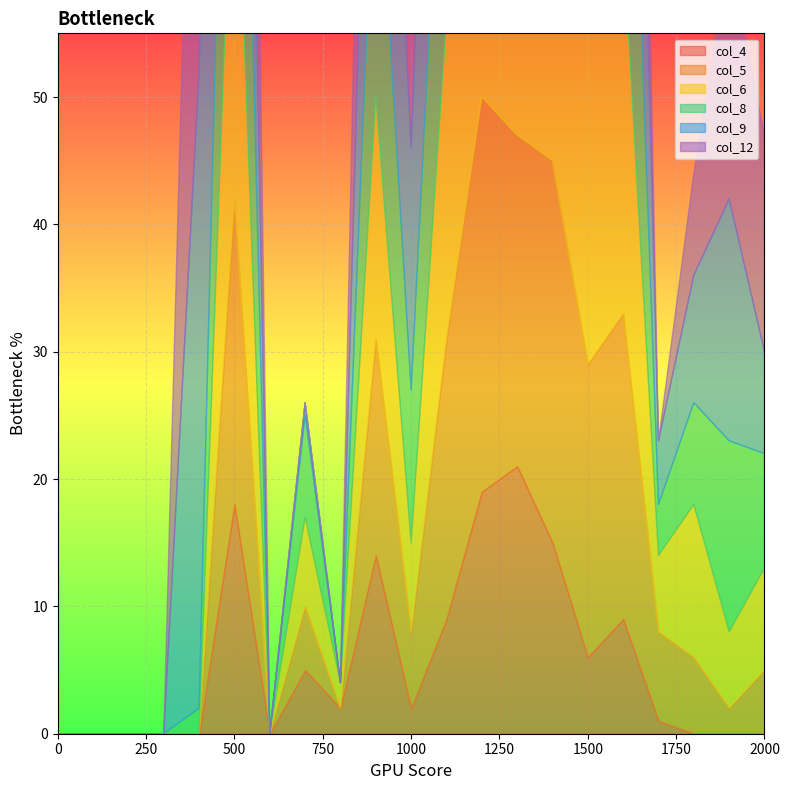

What is the value of the col_5 point at the 24th from the left?

20